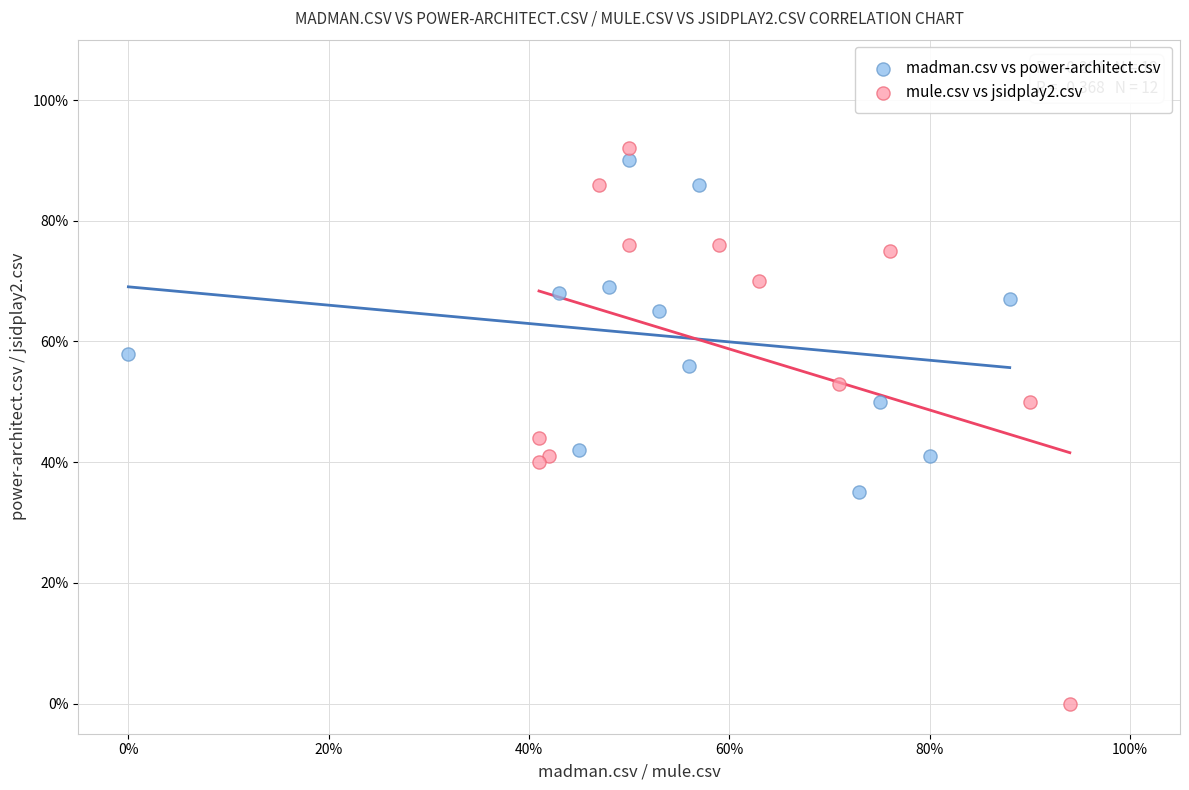

Which series reaches the minimum Y coordinate?

mule.csv vs jsidplay2.csv